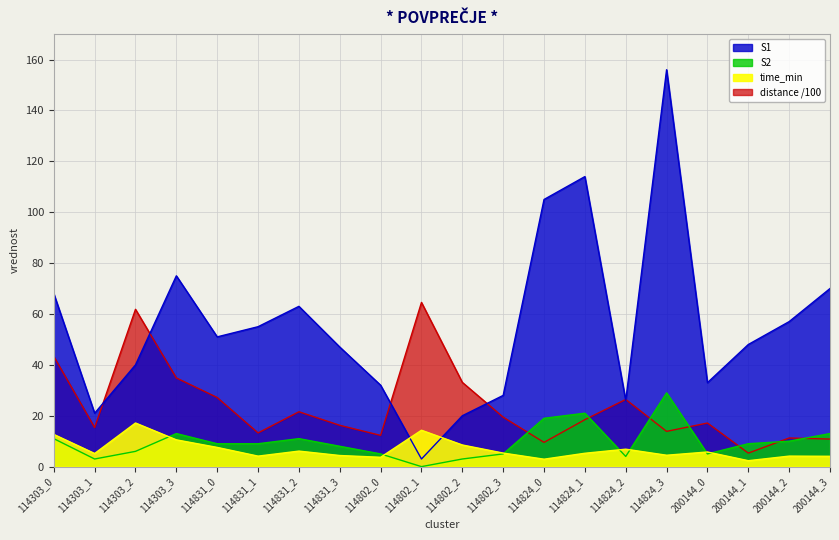

Which category has the lowest value in the S1 series?

114802_1